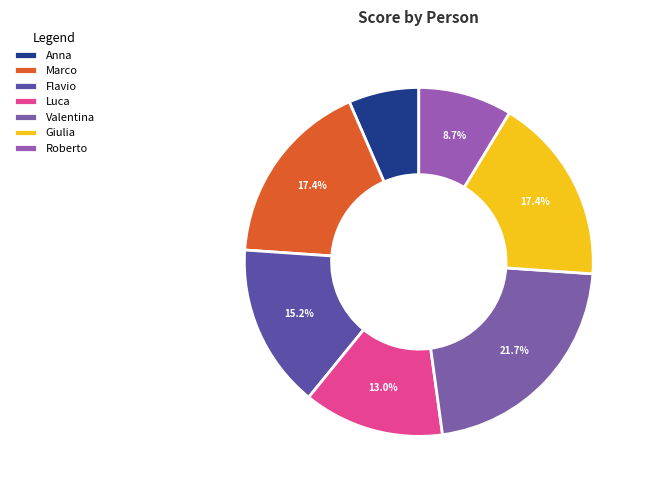

Which slice is the largest?

Valentina